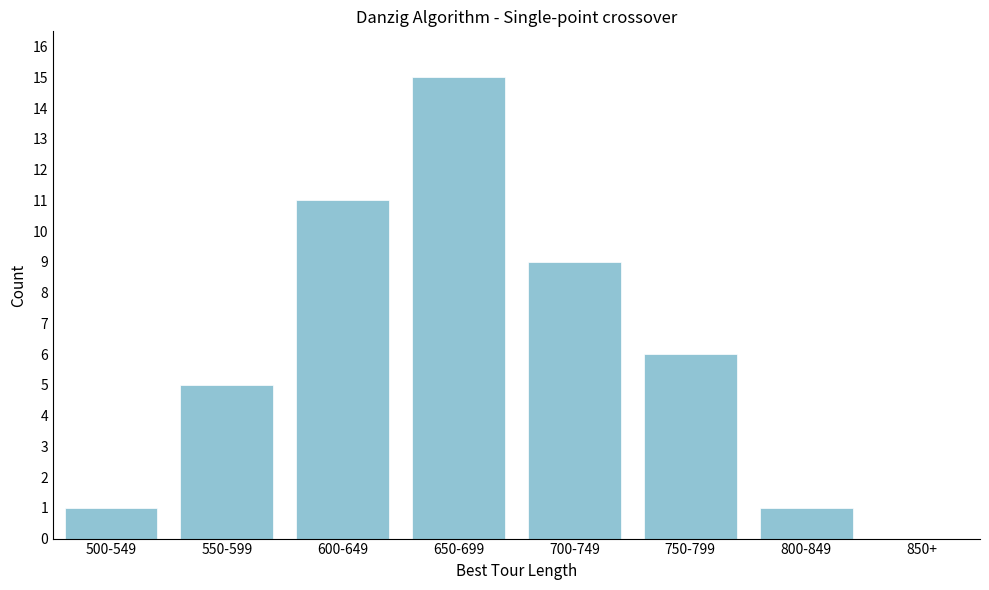

Reading left to right, transcribe all the data shown in this chart.

500-549=1	550-599=5	600-649=11	650-699=15	700-749=9	750-799=6	800-849=1	850+=0